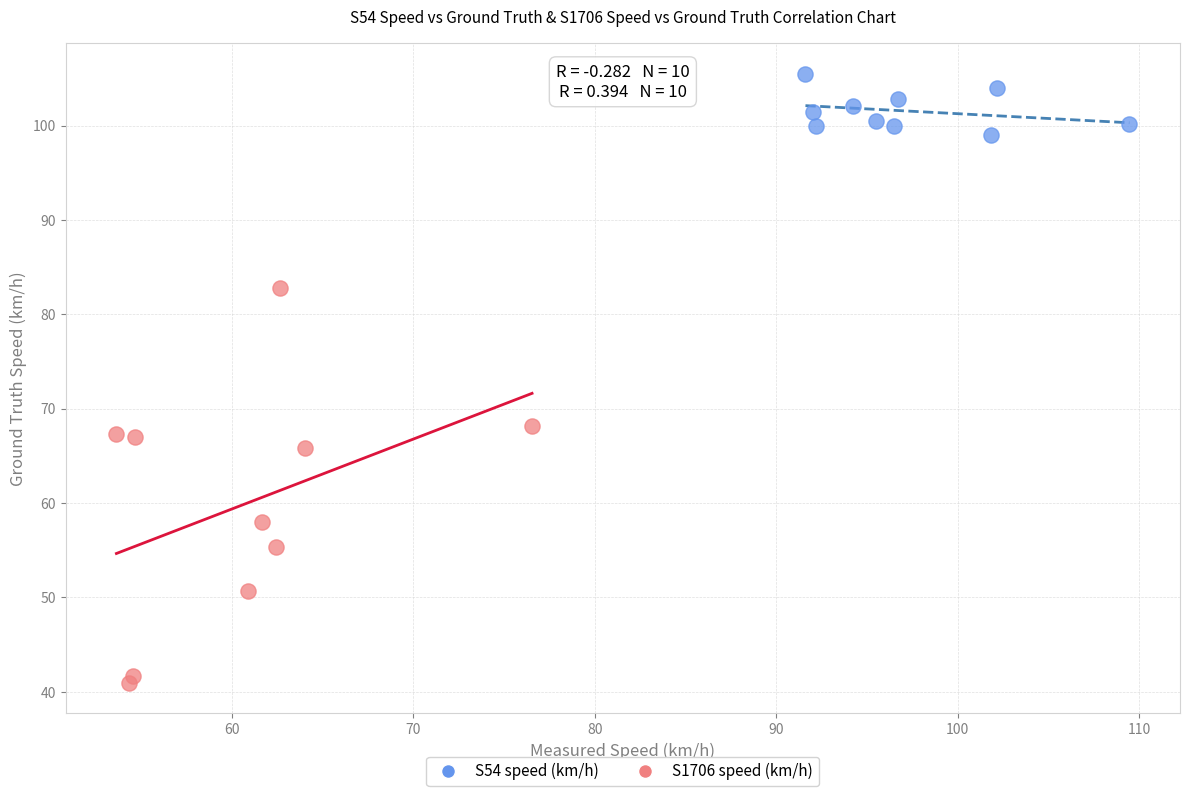

Which series contains the lowest Y value?

S1706 speed (km/h)